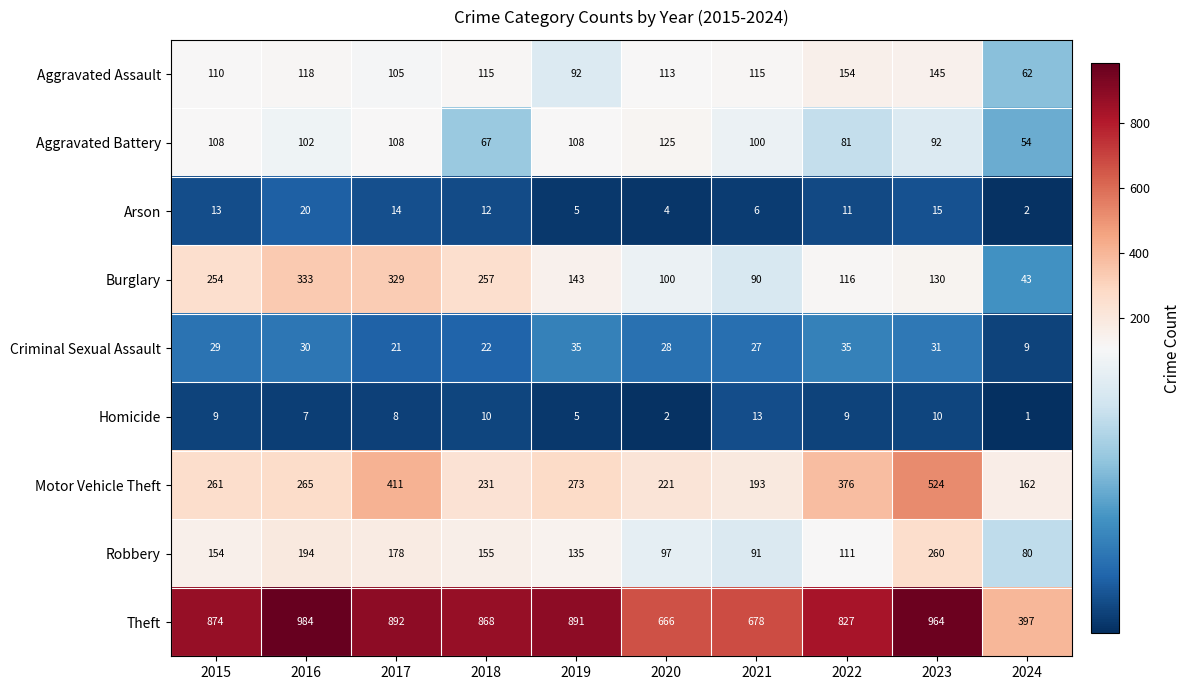

What is the average value of the Theft series?

804